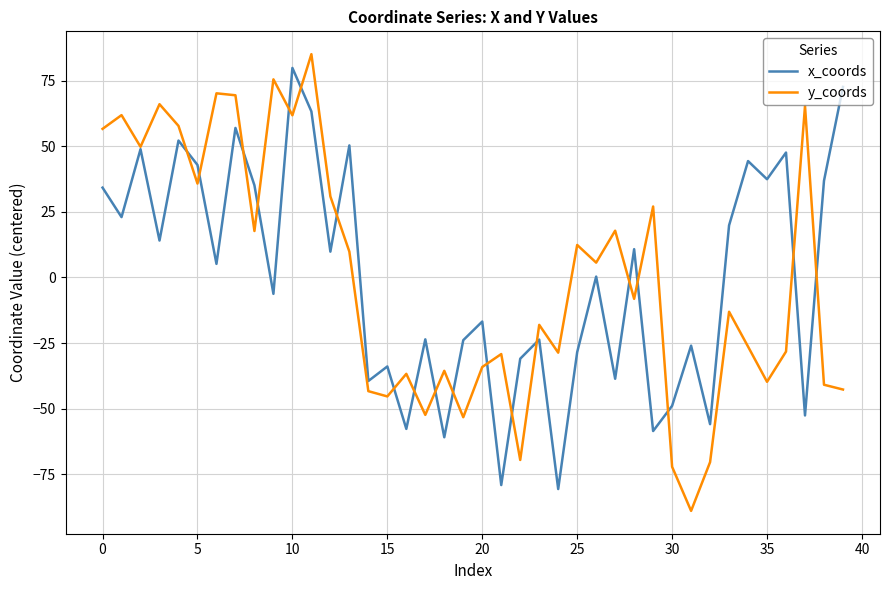

What is the minimum value shown in the chart?

-89.0